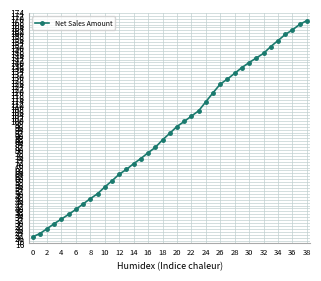

Does the chart display data point markers on the line(s)?

Yes